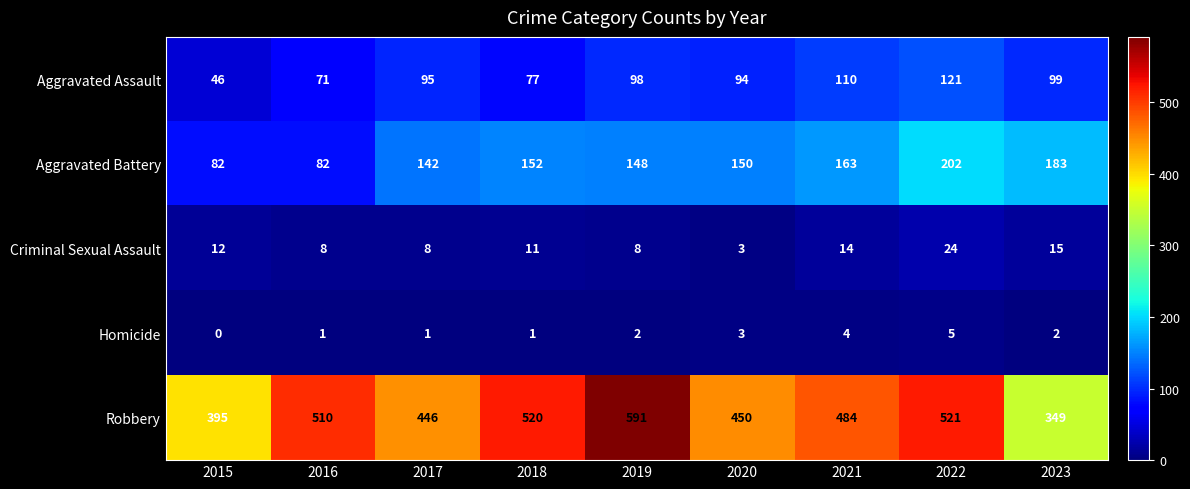

How many data points does each series have?

9